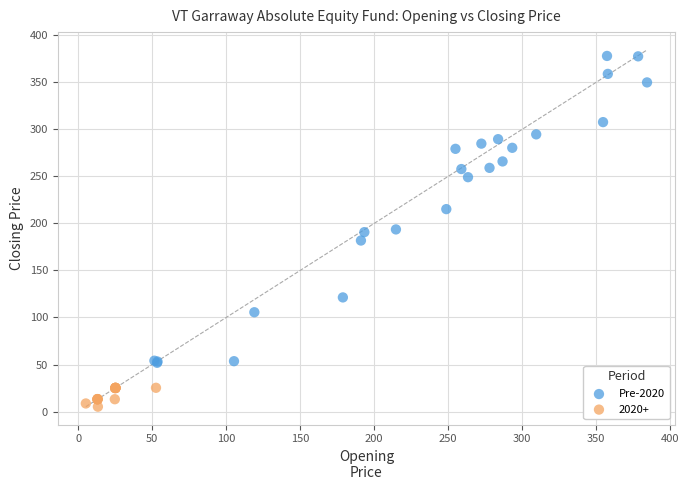

Which series has the widest spread of Y values?

Pre-2020